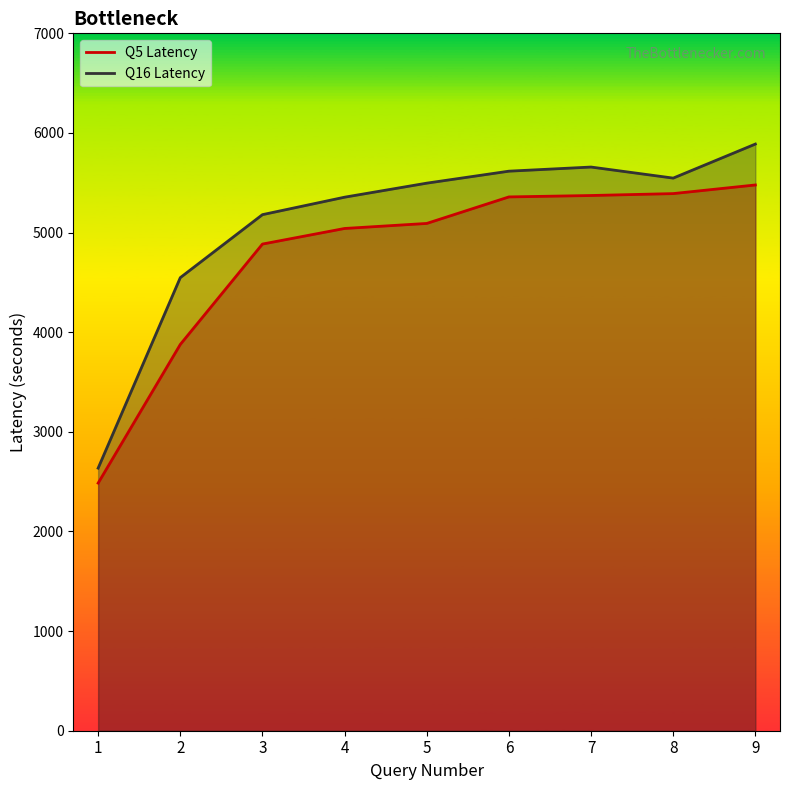

Which series has the largest total across all categories?

Q16 Latency